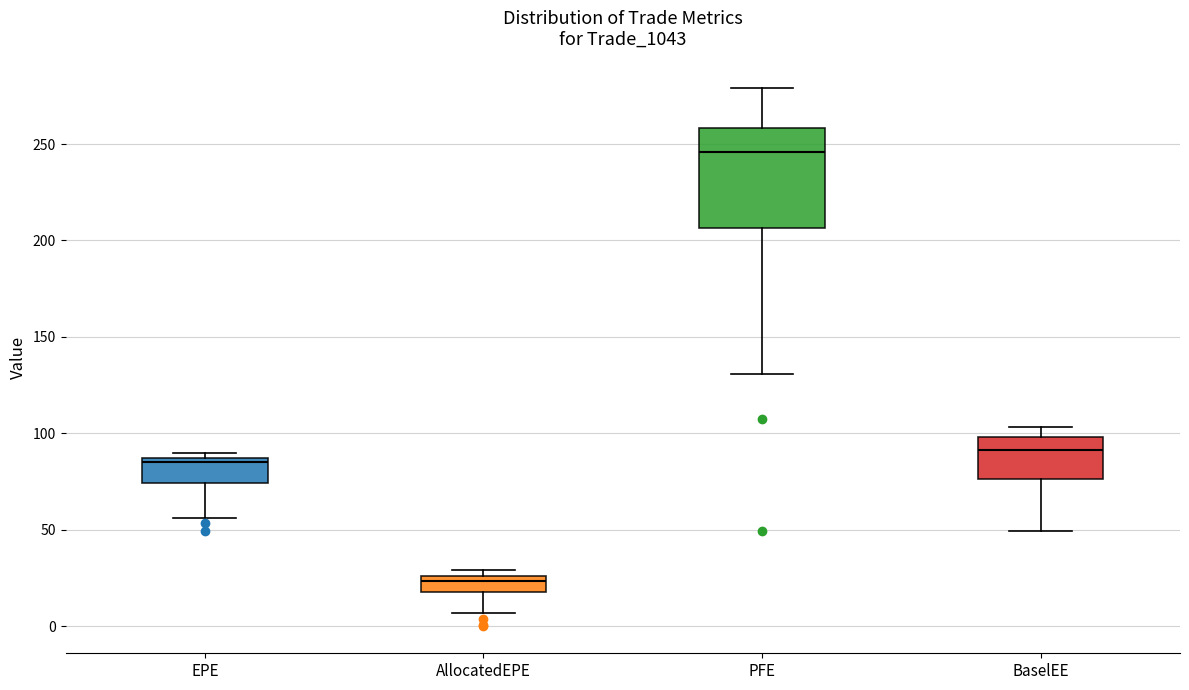

Where does the median line of the box for PFE sit on the y-axis? The values are not printed on the chart, so give them approximately, as read against the axis.

245